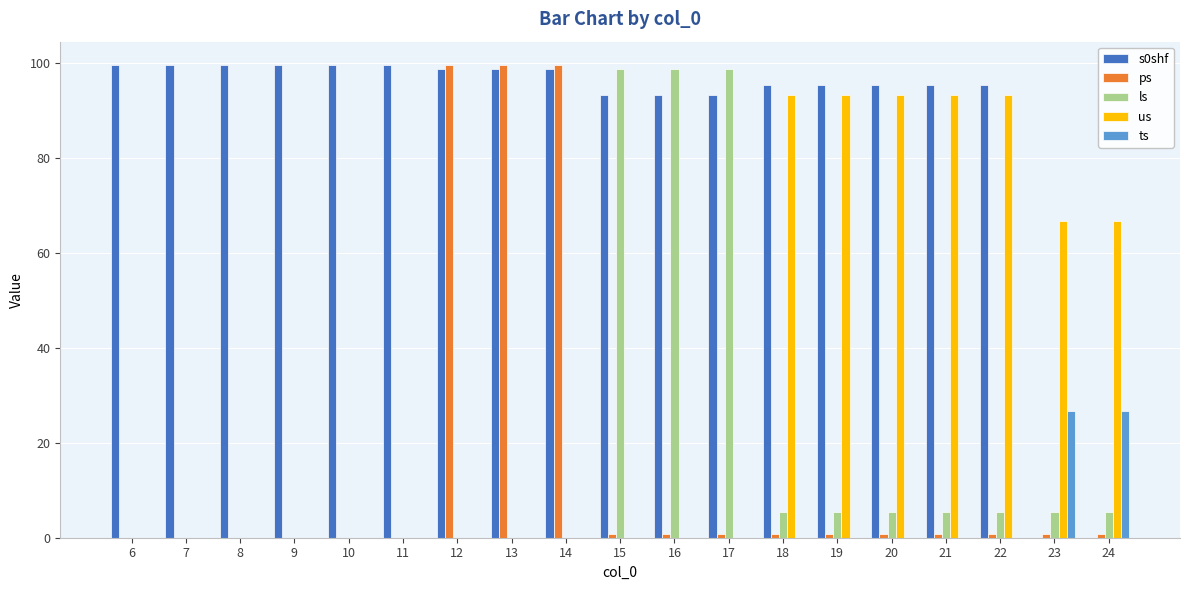

Reading left to right, extract all data points from this chart.

s0shf: 6=99.6	7=99.6	8=99.6	9=99.6	10=99.6	11=99.6	12=98.7	13=98.7	14=98.7	15=93.4	16=93.4	17=93.4	18=95.5	19=95.5	20=95.5	21=95.5	22=95.5	23=0.0	24=0.0
ps: 6=0.0	7=0.0	8=0.0	9=0.0	10=0.0	11=0.0	12=99.6	13=99.6	14=99.6	15=0.8	16=0.8	17=0.8	18=0.8	19=0.8	20=0.8	21=0.8	22=0.8	23=0.8	24=0.8
ls: 6=0.0	7=0.0	8=0.0	9=0.0	10=0.0	11=0.0	12=0.0	13=0.0	14=0.0	15=98.7	16=98.7	17=98.7	18=5.4	19=5.4	20=5.4	21=5.4	22=5.4	23=5.4	24=5.4
us: 6=0.0	7=0.0	8=0.0	9=0.0	10=0.0	11=0.0	12=0.0	13=0.0	14=0.0	15=0.0	16=0.0	17=0.0	18=93.4	19=93.4	20=93.4	21=93.4	22=93.4	23=66.7	24=66.7
ts: 6=0.0	7=0.0	8=0.0	9=0.0	10=0.0	11=0.0	12=0.0	13=0.0	14=0.0	15=0.0	16=0.0	17=0.0	18=0.0	19=0.0	20=0.0	21=0.0	22=0.0	23=26.7	24=26.7